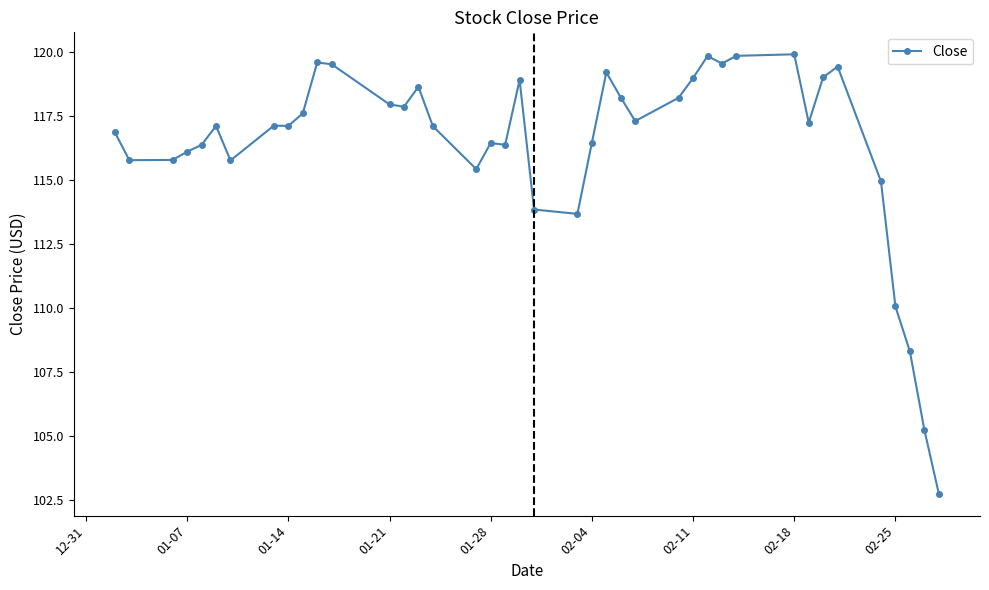

What is the average value?

116.4